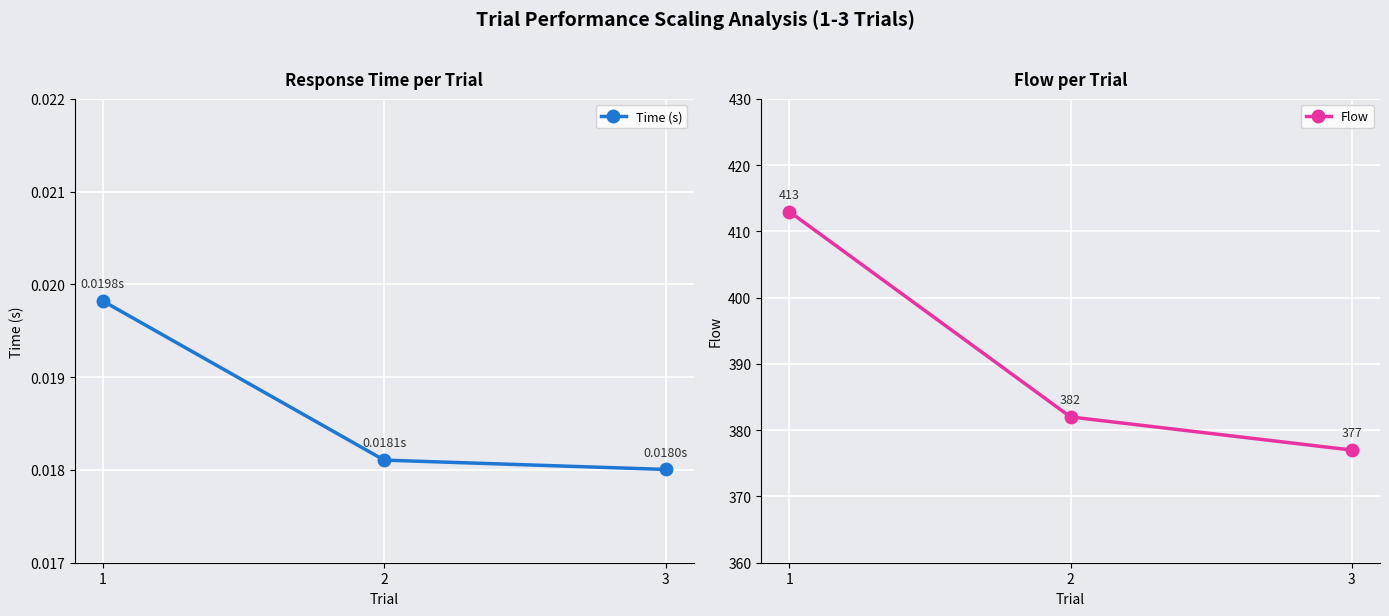

At which category does the chart reach its peak across all series?

1